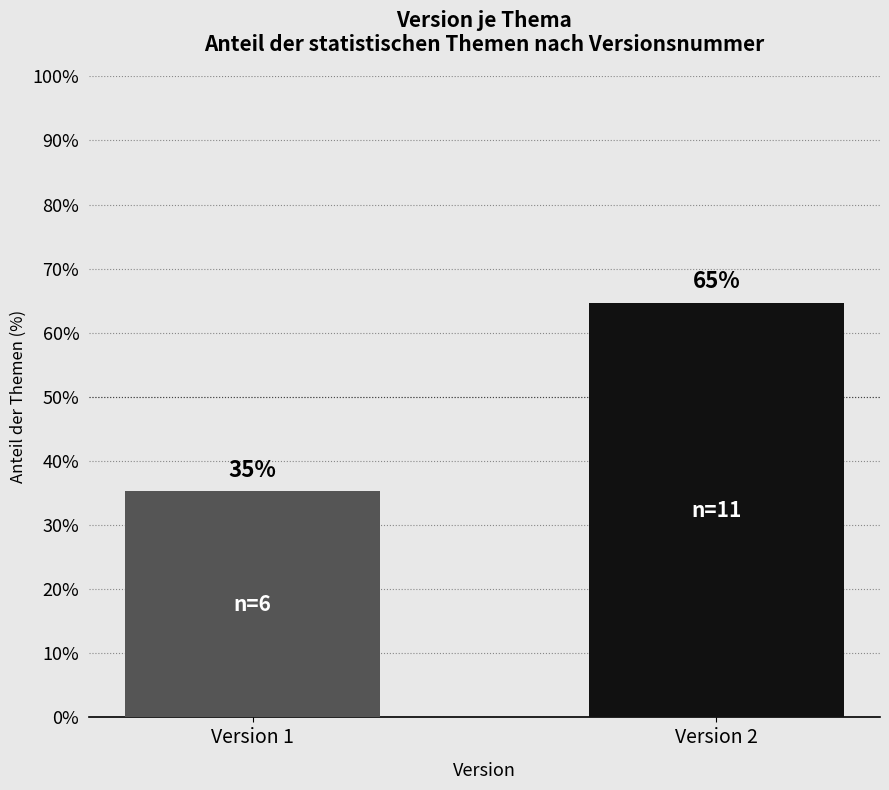

List the labels in order of value, smallest first.

Version 1, Version 2